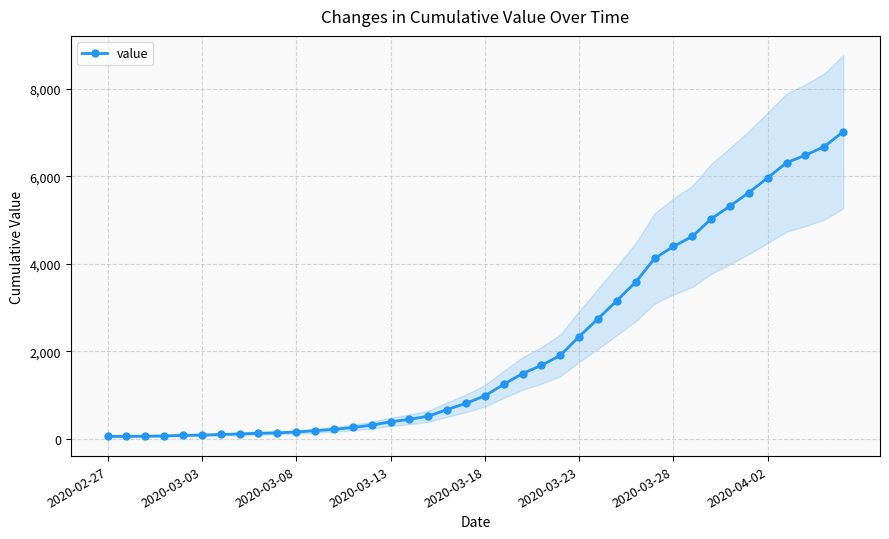

How many values in the value series are below 980?

20